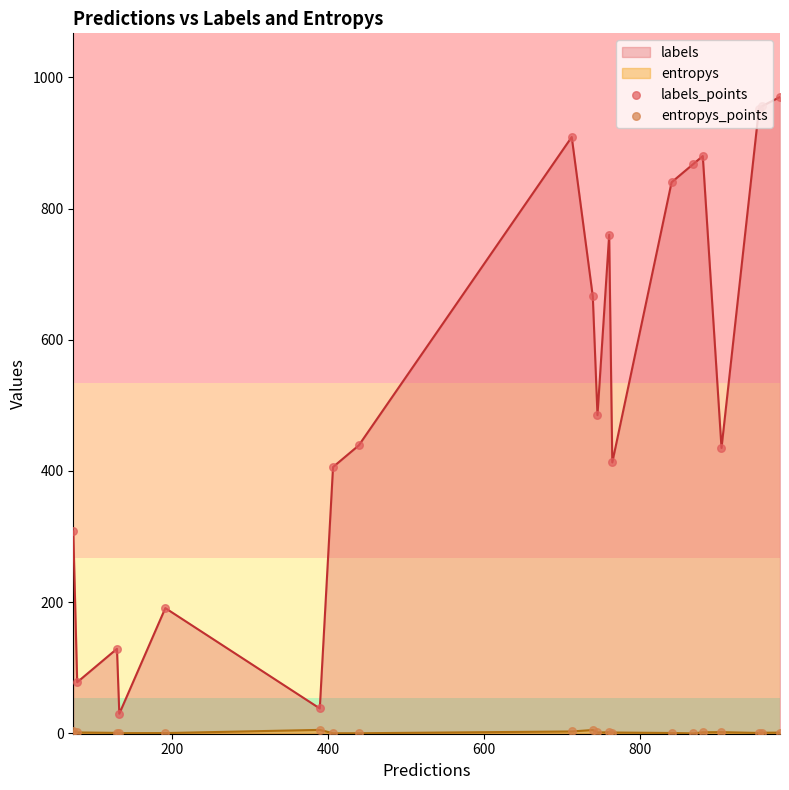

Which series has the widest spread of Y values?

labels_points